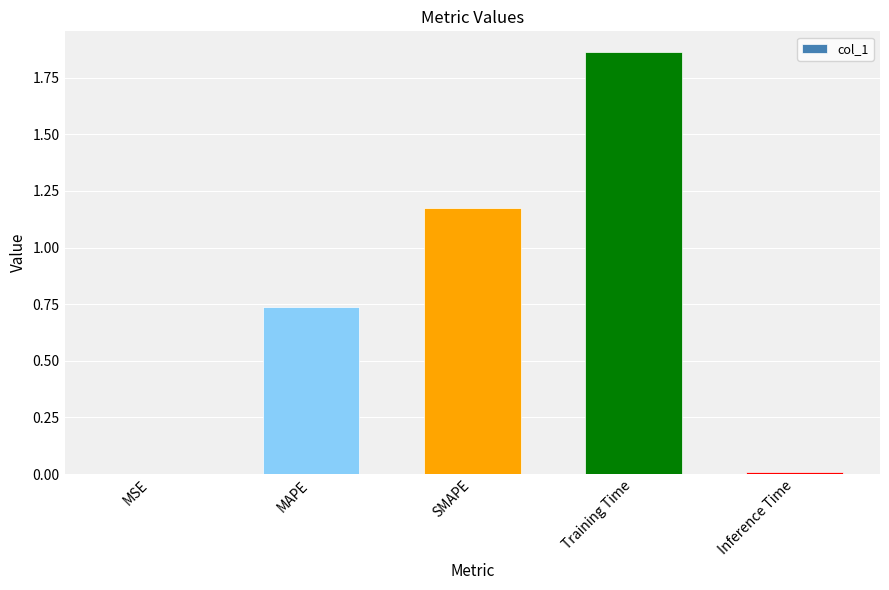

What is the change in value from MAPE to SMAPE?

+0.4